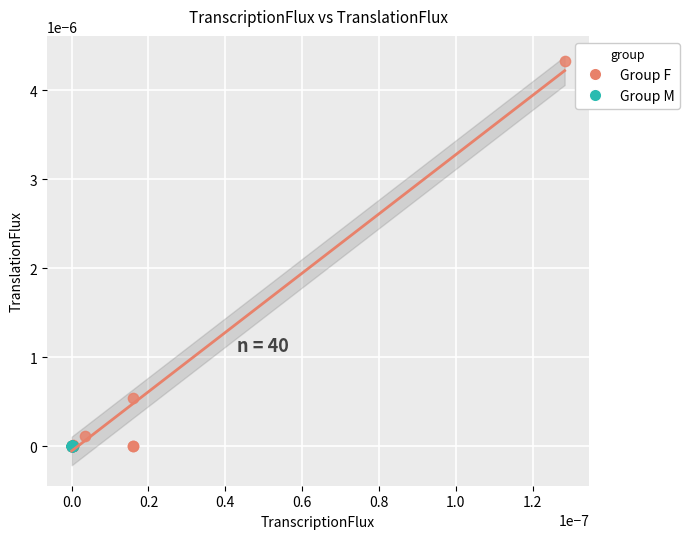

Which series has the largest Y range (max minus min)?

Group F